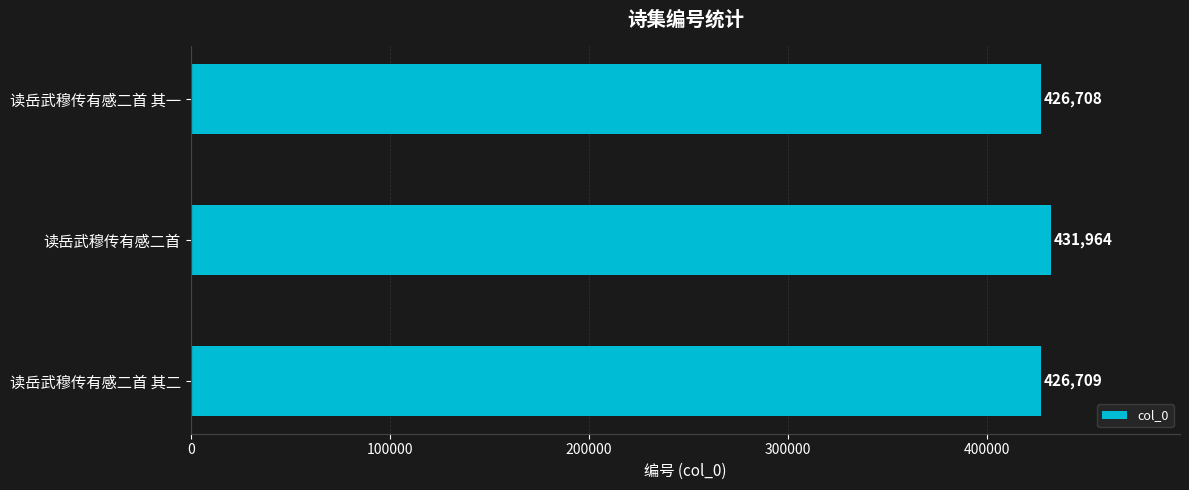

What is the greatest value displayed?

431964